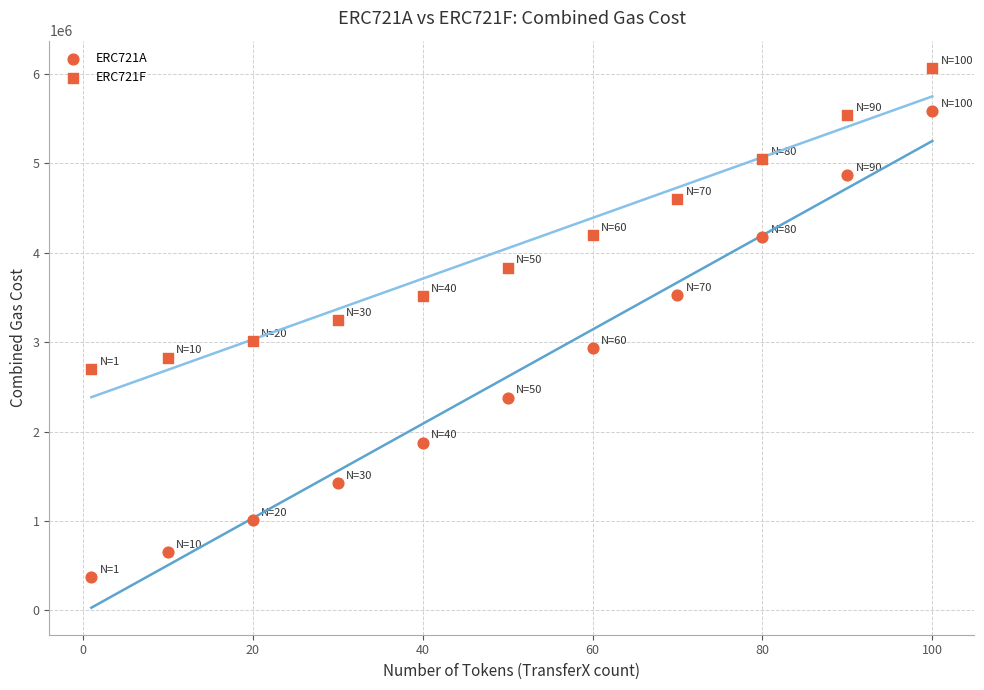

How many data points are displayed?

22